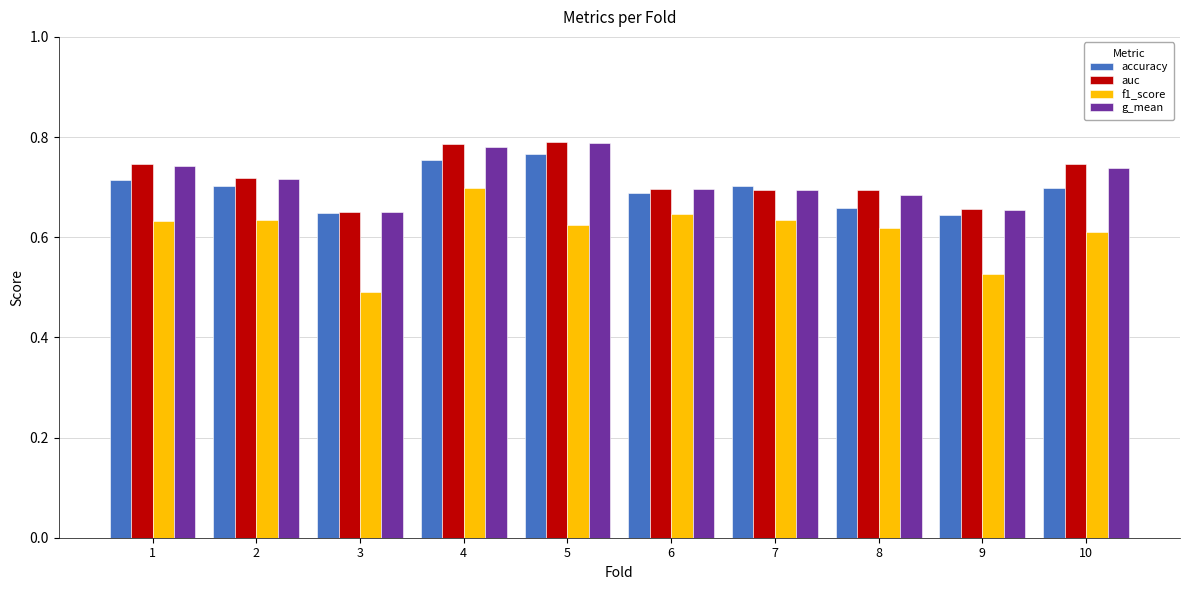

True or false: f1_score has a value of 0.3 at 8.

False